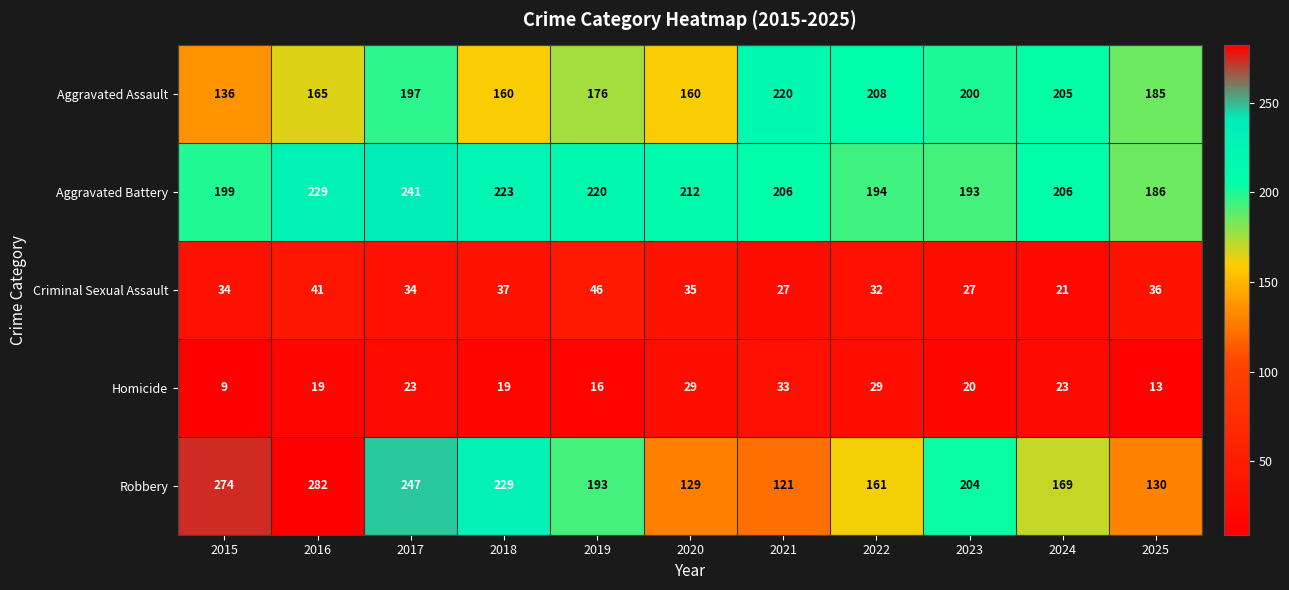

List the series in order of their peak value, lowest first.

Homicide, Criminal Sexual Assault, Aggravated Assault, Aggravated Battery, Robbery